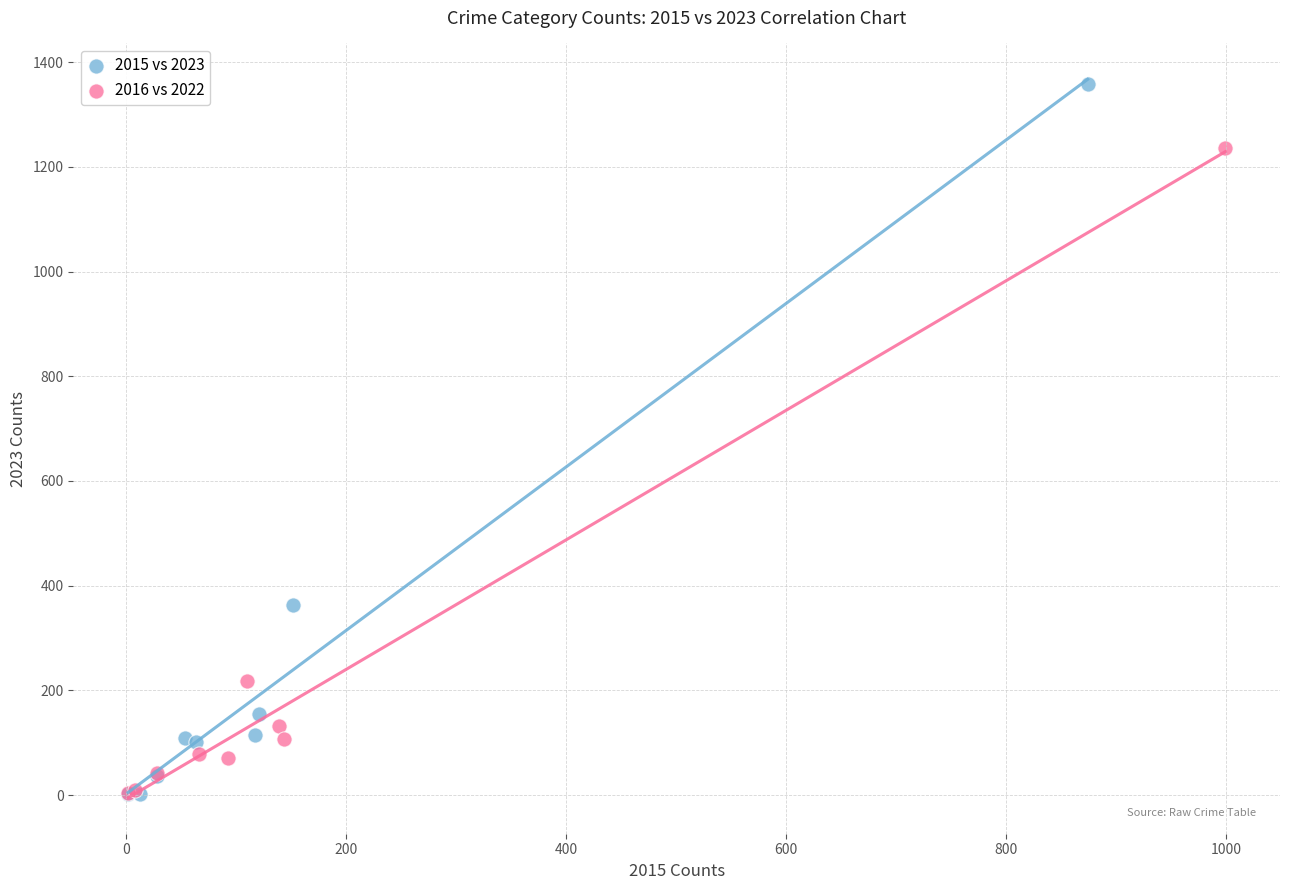

Which series has the widest spread of Y values?

2015 vs 2023